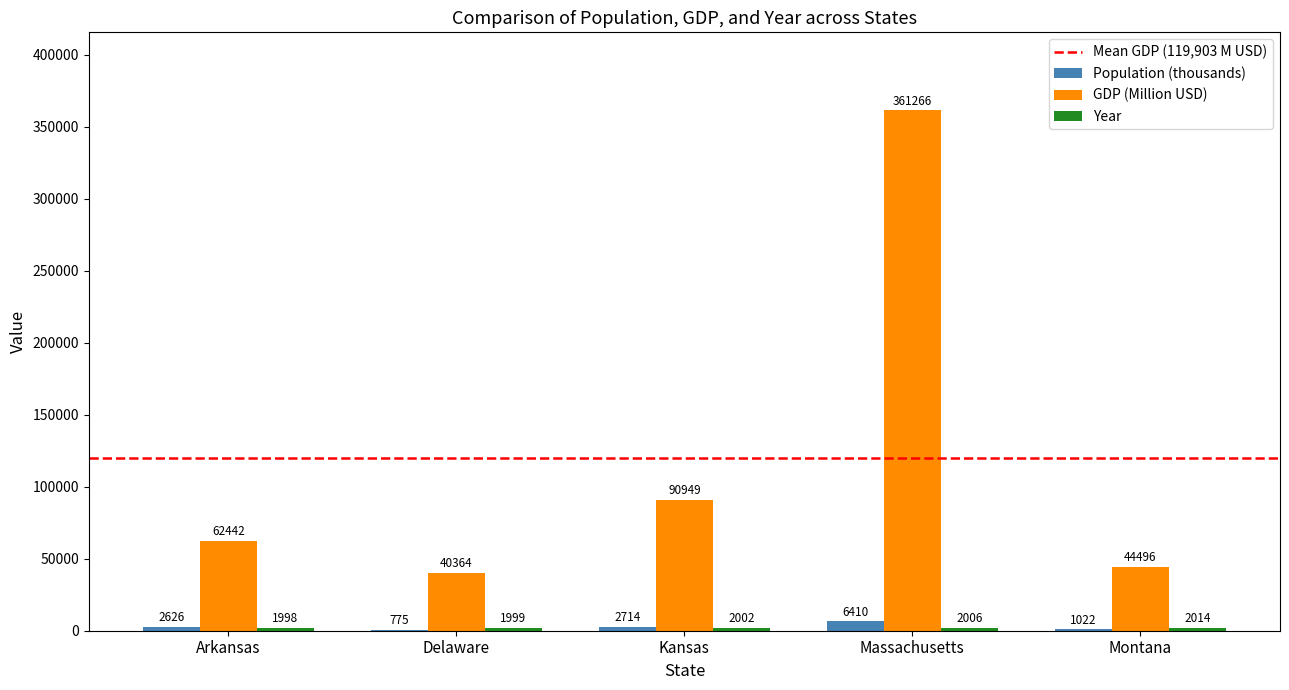

What is the maximum value shown in the chart?

361266.0